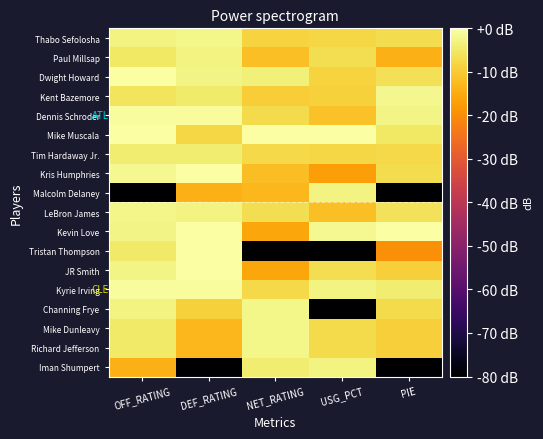

What is the minimum value shown in the chart?

-80.0